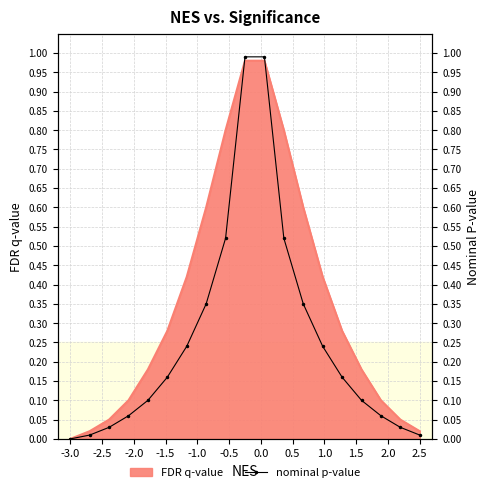

What is the sum of all values?

4.9